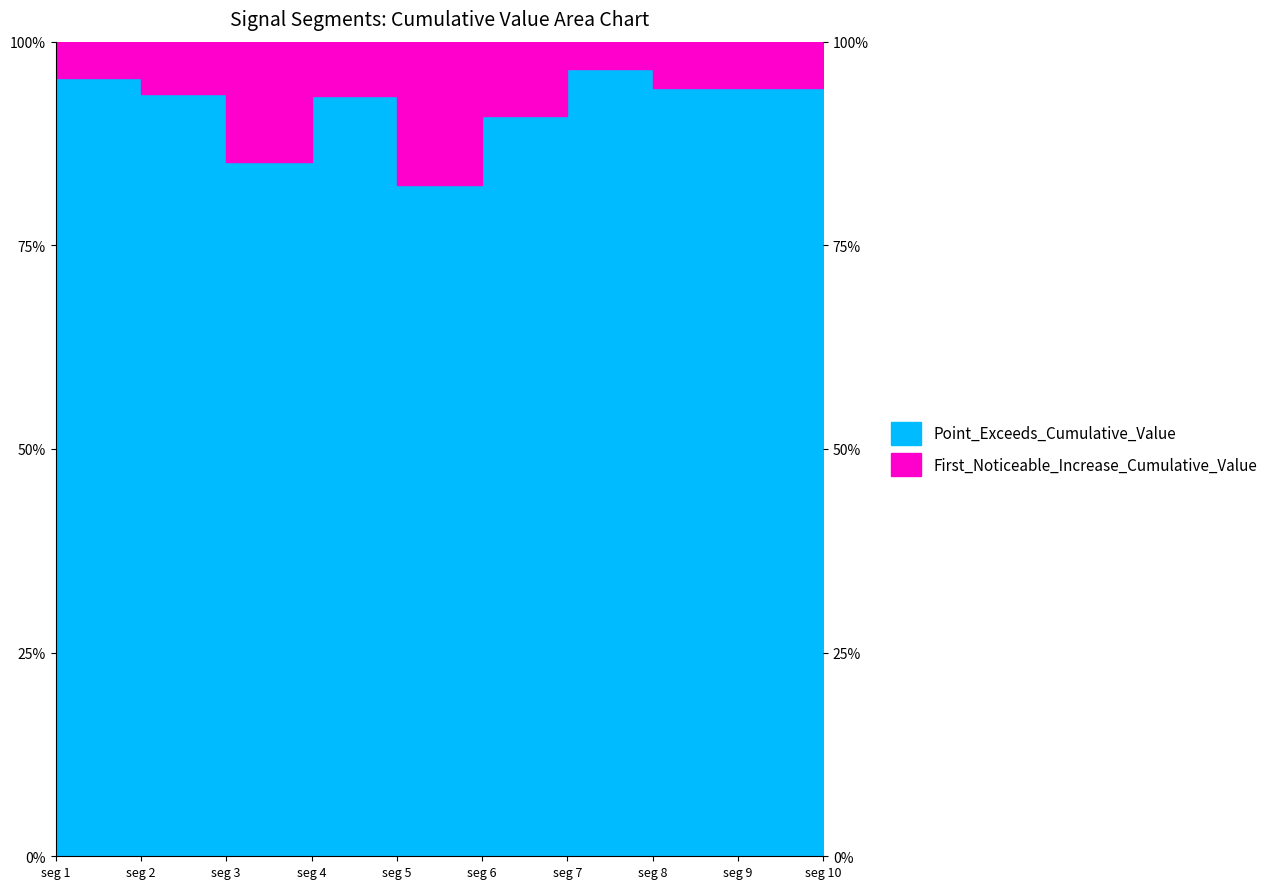

What is the sum of the values at seg 6 and seg 4?

1.8